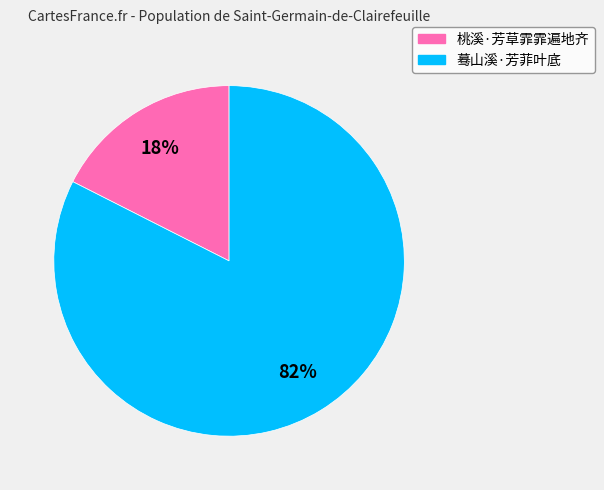

Which has a higher value, 蓦山溪·芳菲叶底 or 桃溪·芳草霏霏遍地齐?

蓦山溪·芳菲叶底